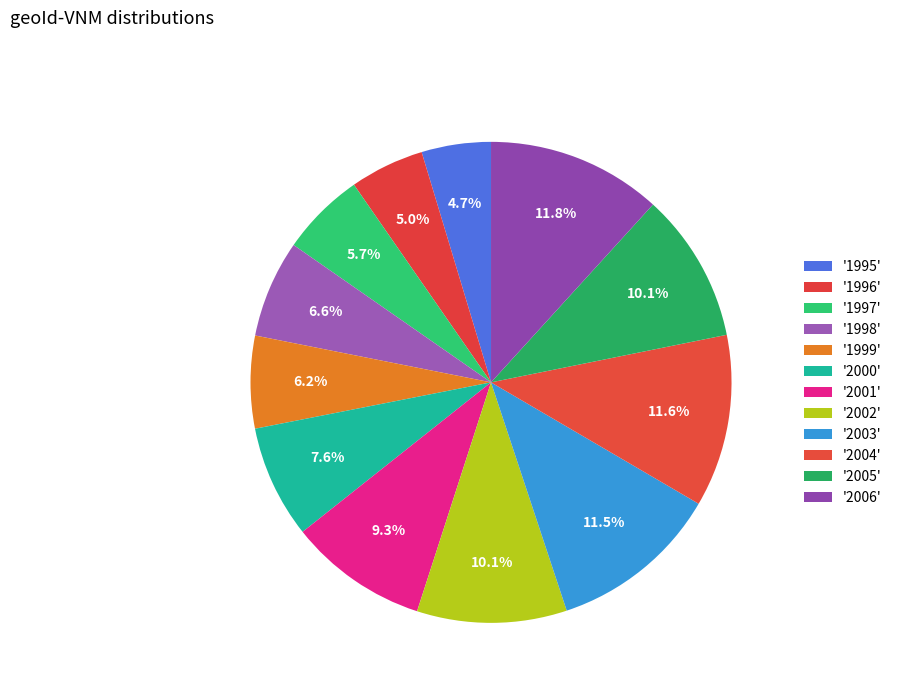

What is the smallest slice in the pie chart?

1995